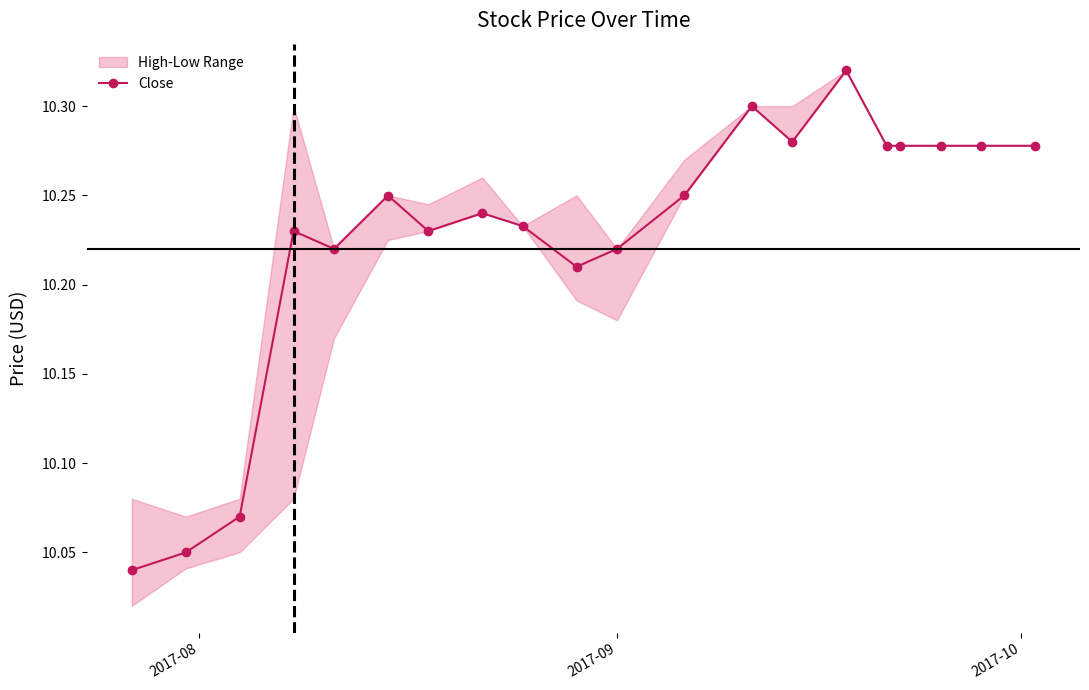

True or false: Close has more than 0 points higher than both neighbors.

True